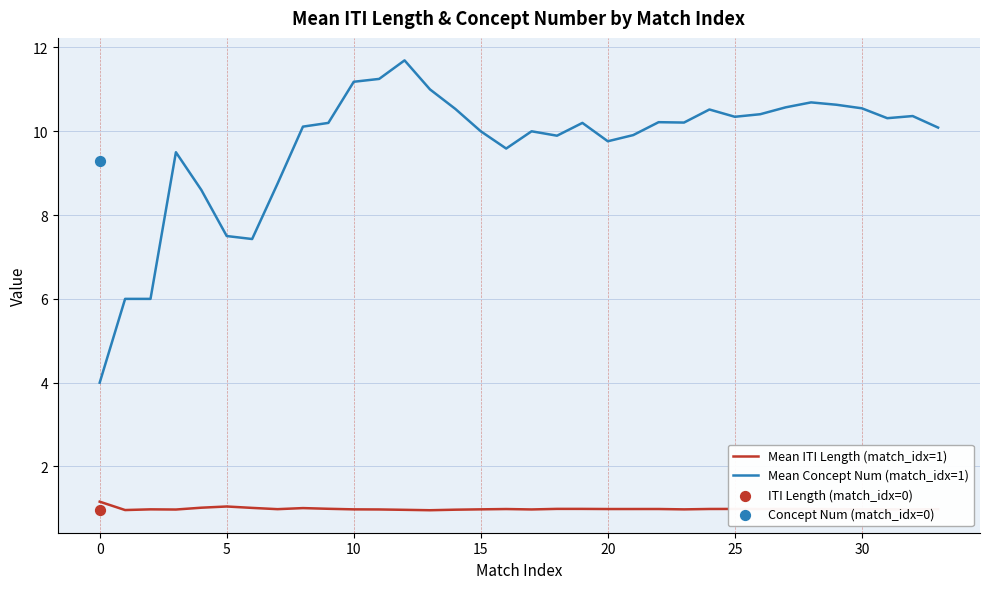

Which series has the largest total across all categories?

Mean Concept Num (match_idx=1)